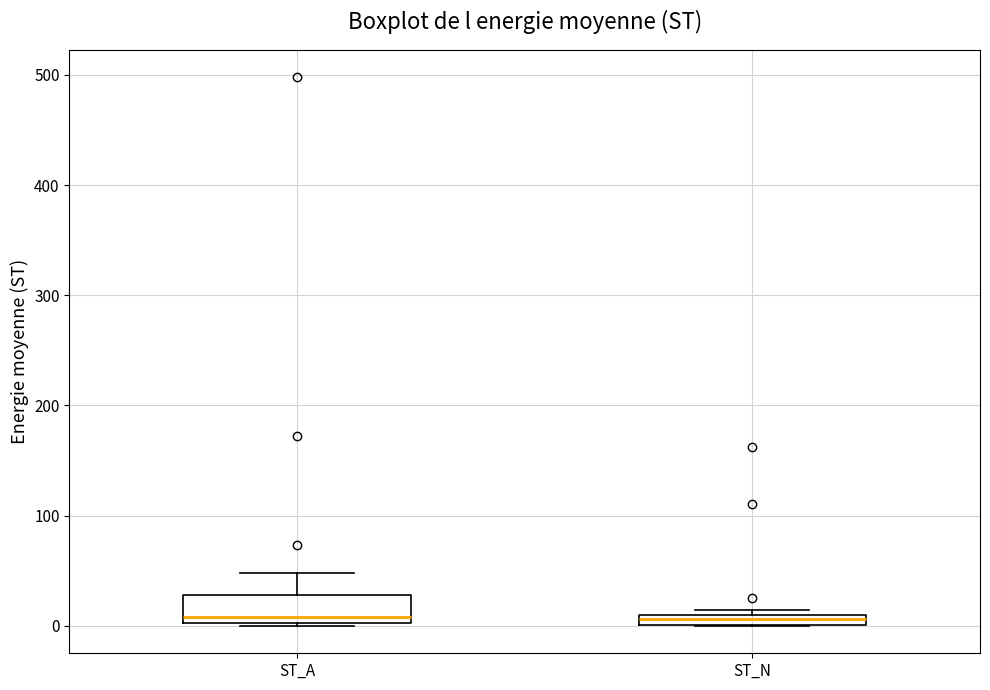

Which box is the tallest, from its lower edge to its upper edge?

ST_A